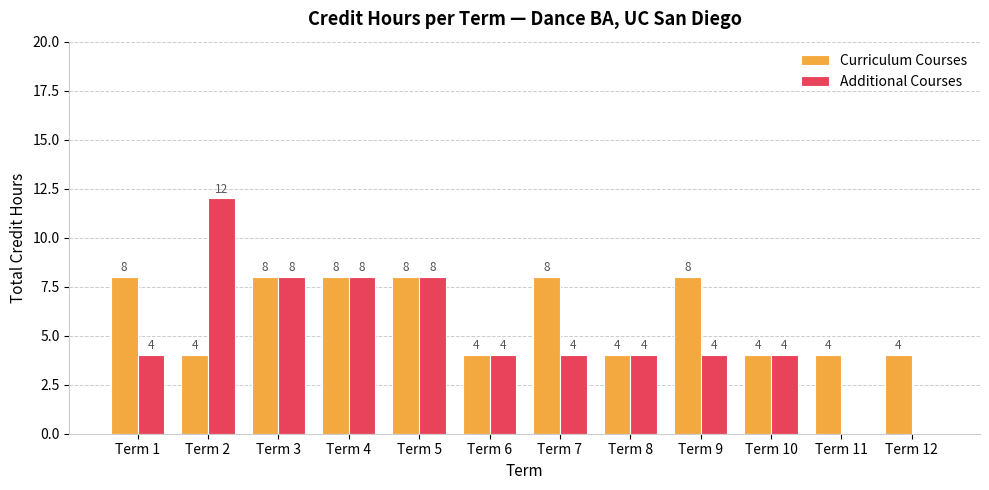

Reading left to right, what are all the values shown in this chart?

Curriculum Courses: Term 1=8	Term 2=4	Term 3=8	Term 4=8	Term 5=8	Term 6=4	Term 7=8	Term 8=4	Term 9=8	Term 10=4	Term 11=4	Term 12=4
Additional Courses: Term 1=4	Term 2=12	Term 3=8	Term 4=8	Term 5=8	Term 6=4	Term 7=4	Term 8=4	Term 9=4	Term 10=4	Term 11=0	Term 12=0